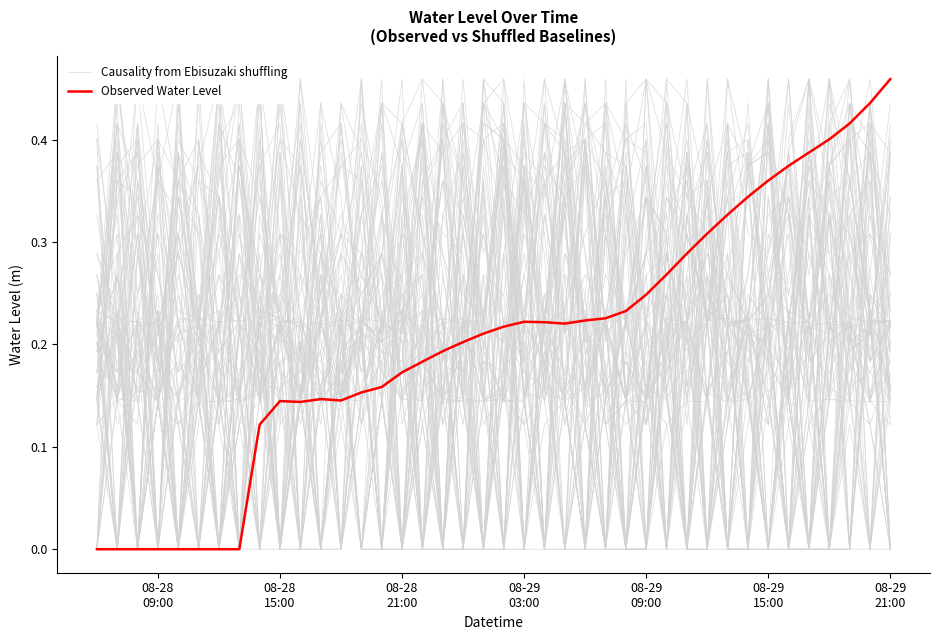

How many data points in Causality from Ebisuzaki shuffling are above 0?

32